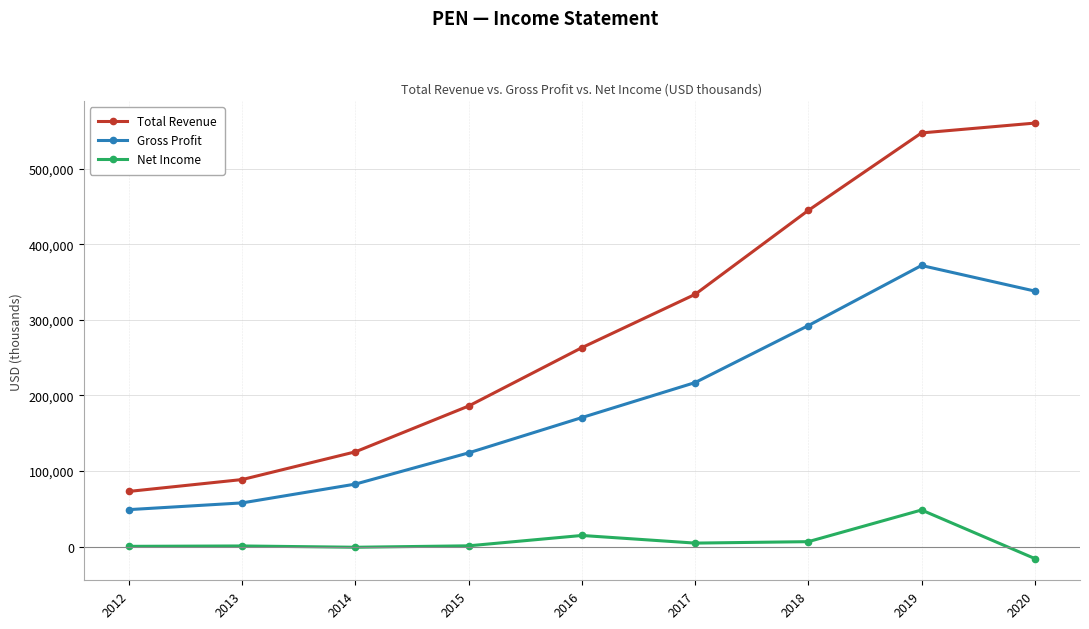

At which category does the chart reach its peak across all series?

2020